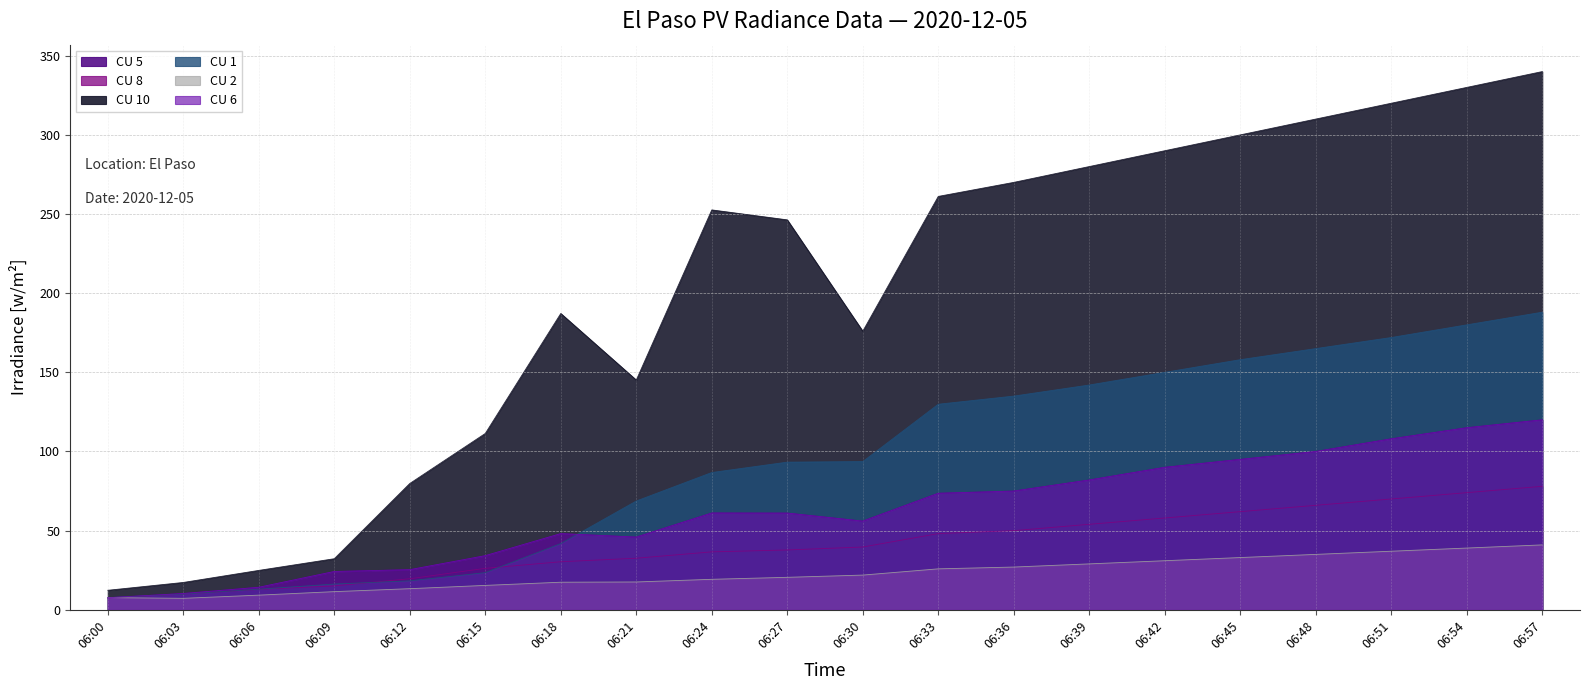

Reading left to right, what are all the values shown in this chart?

CU 5: 06:00=7.6	06:03=10.3	06:06=14.2	06:09=24.2	06:12=25.3	06:15=34.2	06:18=48.1	06:21=45.9	06:24=61.1	06:27=61.1	06:30=56.0	06:33=73.6	06:36=75.0	06:39=82.0	06:42=90.0	06:45=95.0	06:48=100.0	06:51=108.0	06:54=115.0	06:57=120.0
CU 8: 06:00=7.6	06:03=9.9	06:06=12.9	06:09=15.1	06:12=19.6	06:15=26.2	06:18=30.4	06:21=32.6	06:24=36.6	06:27=37.8	06:30=39.7	06:33=48.1	06:36=50.0	06:39=54.0	06:42=58.0	06:45=62.0	06:48=66.0	06:51=70.0	06:54=74.0	06:57=78.0
CU 10: 06:00=12.3	06:03=17.3	06:06=24.9	06:09=32.3	06:12=79.8	06:15=111.4	06:18=187.2	06:21=145.1	06:24=252.6	06:27=246.3	06:30=176.0	06:33=261.1	06:36=270.0	06:39=280.0	06:42=290.0	06:45=300.0	06:48=310.0	06:51=320.0	06:54=330.0	06:57=340.0
CU 1: 06:00=7.7	06:03=9.9	06:06=13.0	06:09=16.3	06:12=18.3	06:15=23.5	06:18=41.8	06:21=68.7	06:24=86.7	06:27=93.3	06:30=93.6	06:33=129.9	06:36=135.0	06:39=142.0	06:42=150.0	06:45=158.0	06:48=165.0	06:51=172.0	06:54=180.0	06:57=188.0
CU 2: 06:00=7.7	06:03=7.2	06:06=9.3	06:09=11.5	06:12=13.3	06:15=15.4	06:18=17.4	06:21=17.6	06:24=19.3	06:27=20.5	06:30=21.9	06:33=25.9	06:36=27.0	06:39=29.0	06:42=31.0	06:45=33.0	06:48=35.0	06:51=37.0	06:54=39.0	06:57=41.0
CU 6: 06:00=7.6	06:03=10.3	06:06=14.2	06:09=24.2	06:12=25.3	06:15=34.2	06:18=48.1	06:21=45.9	06:24=61.1	06:27=61.1	06:30=56.0	06:33=73.6	06:36=75.0	06:39=82.0	06:42=90.0	06:45=95.0	06:48=100.0	06:51=108.0	06:54=115.0	06:57=120.0